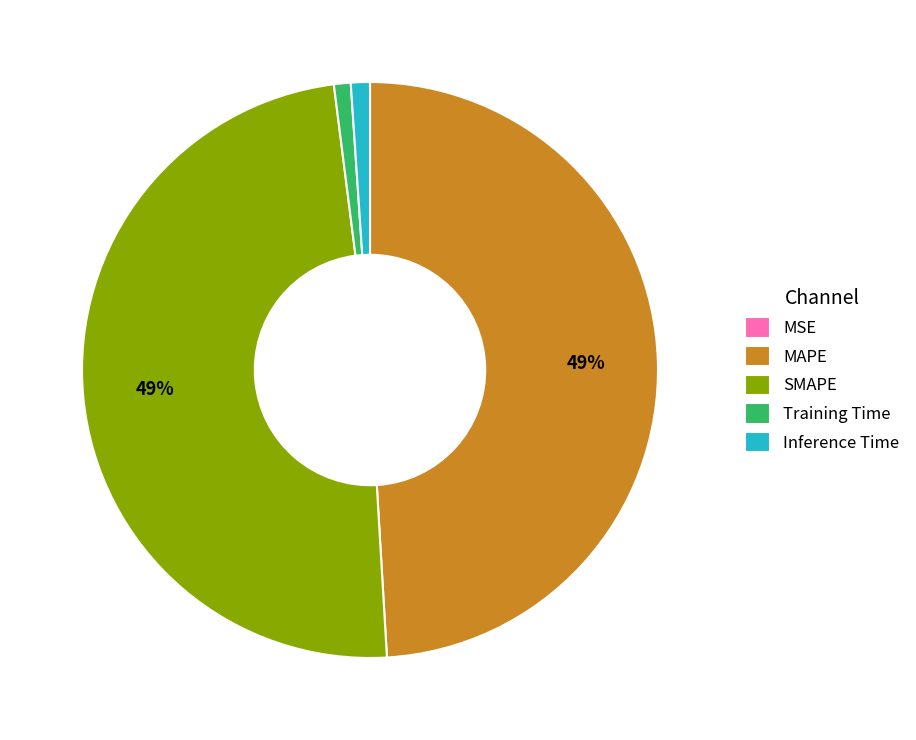

To the nearest percent, what is the difference between the largest and smallest slice percentages?

49%